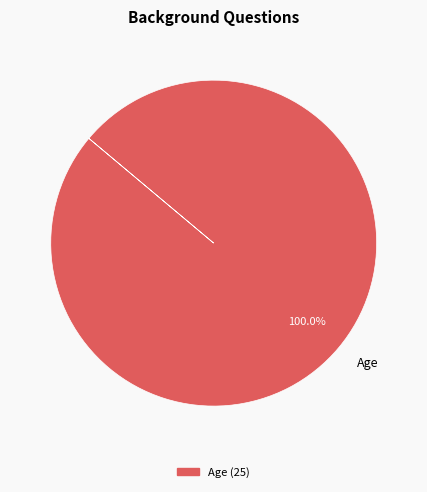

What is the majority slice?

Age